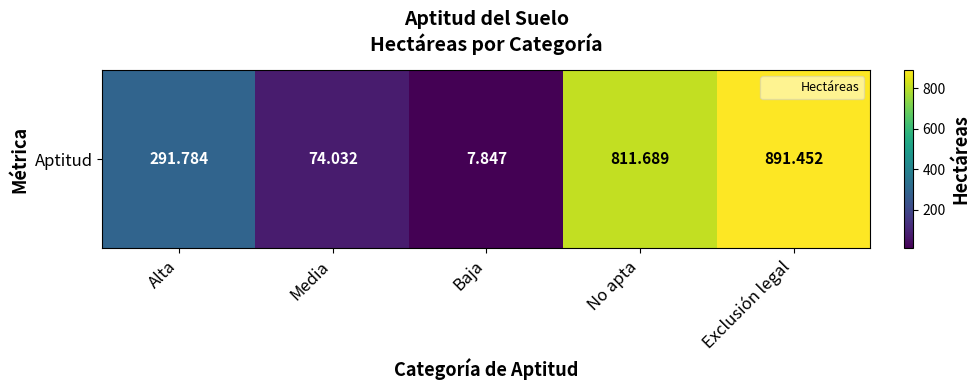

Reading left to right, extract all data points from this chart.

Alta=291.8	Media=74.0	Baja=7.8	No apta=811.7	Exclusión legal=891.5